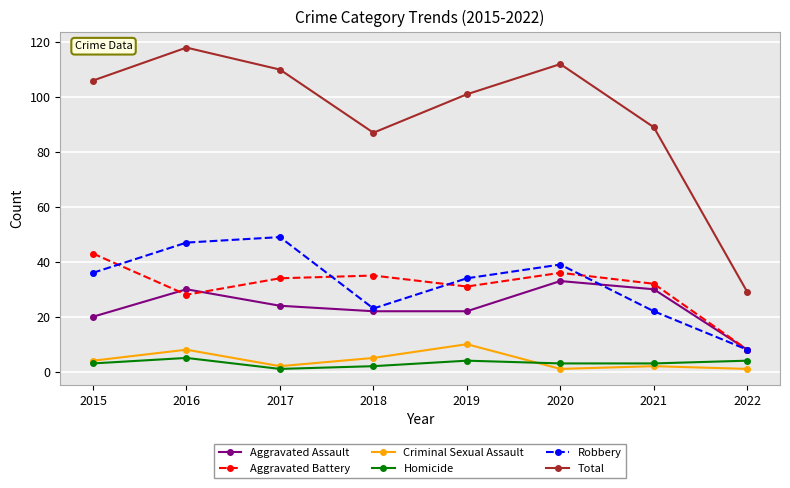

What is the highest value of the Aggravated Assault series?

33